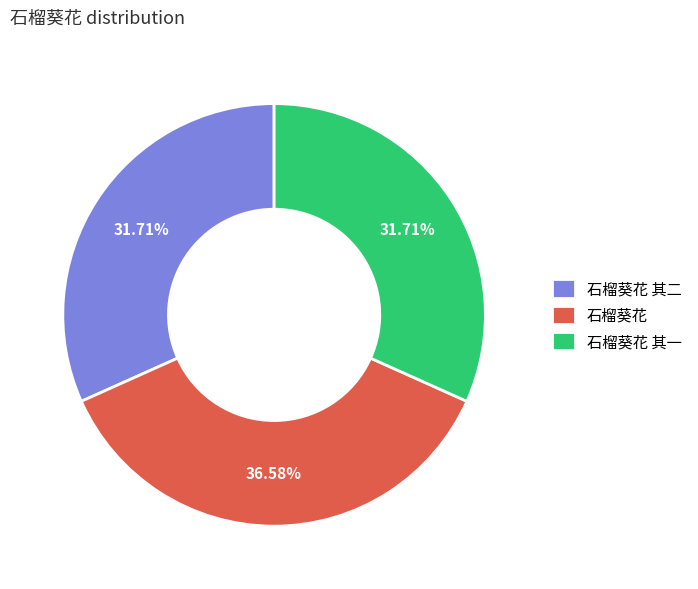

Which has a higher value, 石榴葵花 or 石榴葵花 其一?

石榴葵花